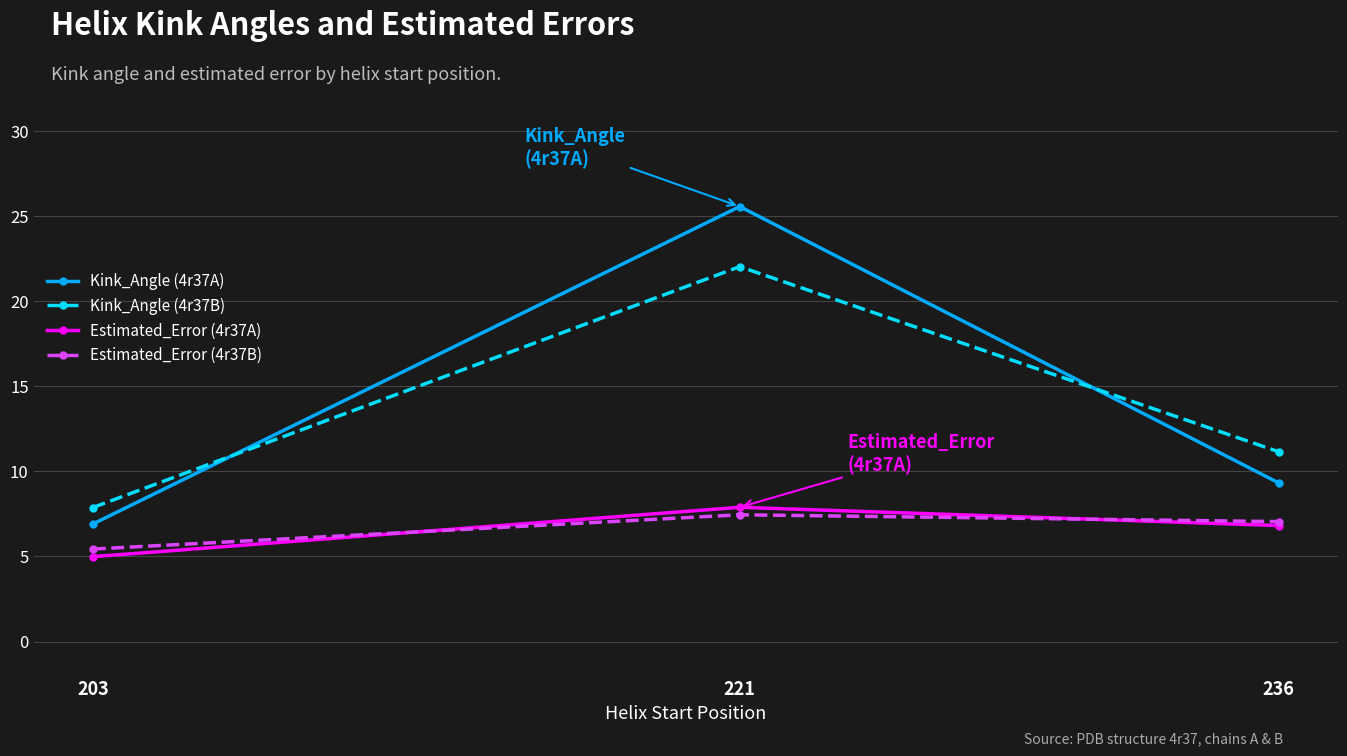

Does the chart have visible grid lines?

Yes